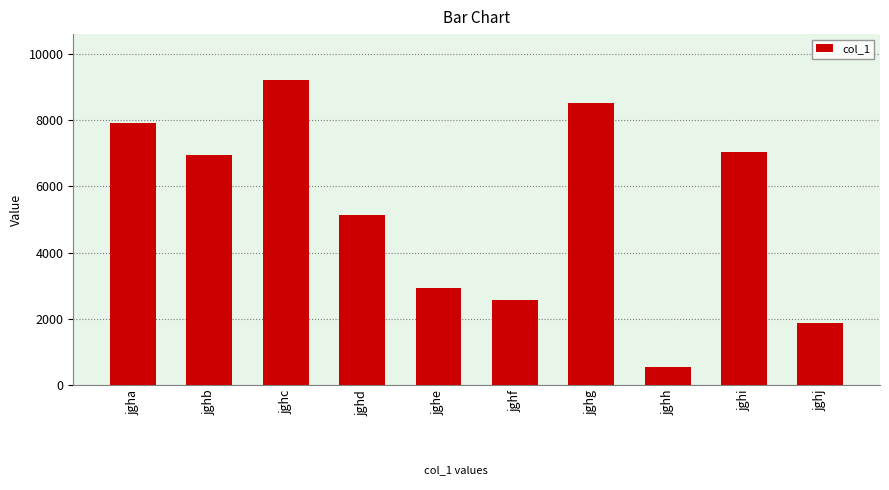

Does the chart contain any negative values?

No